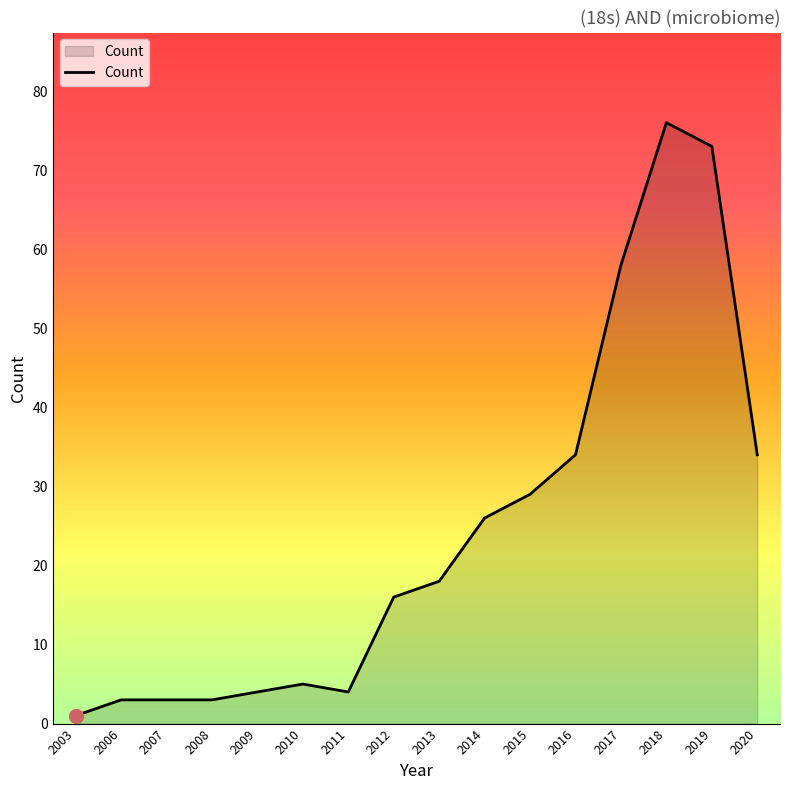

Which label corresponds to the largest value in the chart?

2018